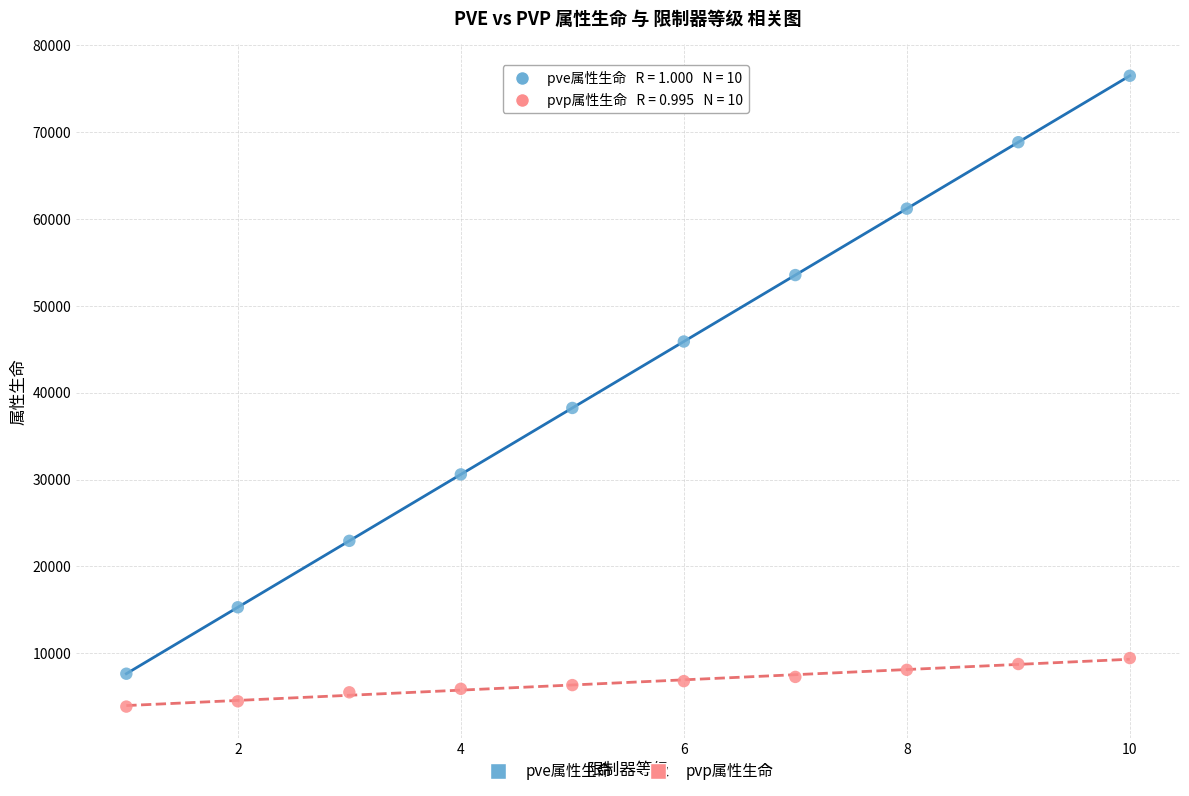

What are all the series names shown in the legend?

pve属性生命, pvp属性生命